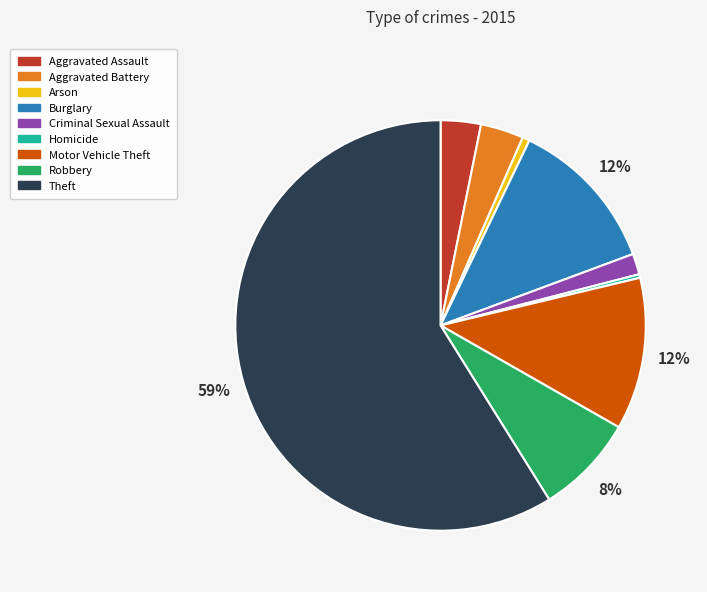

How many slices are in this pie chart?

9